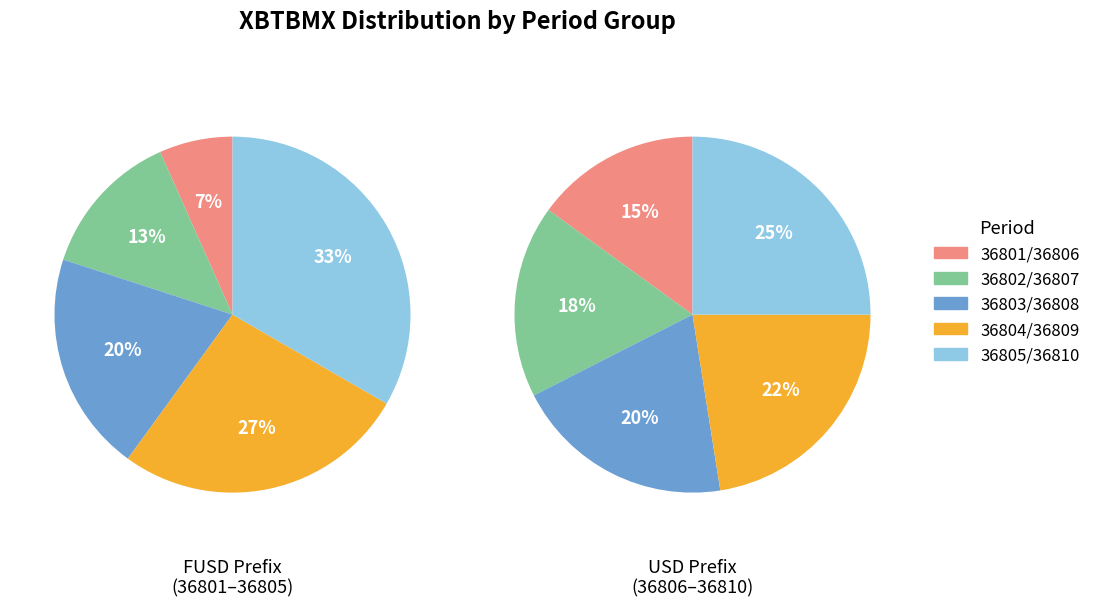

True or false: 36810 accounts for 11% of the total.

False